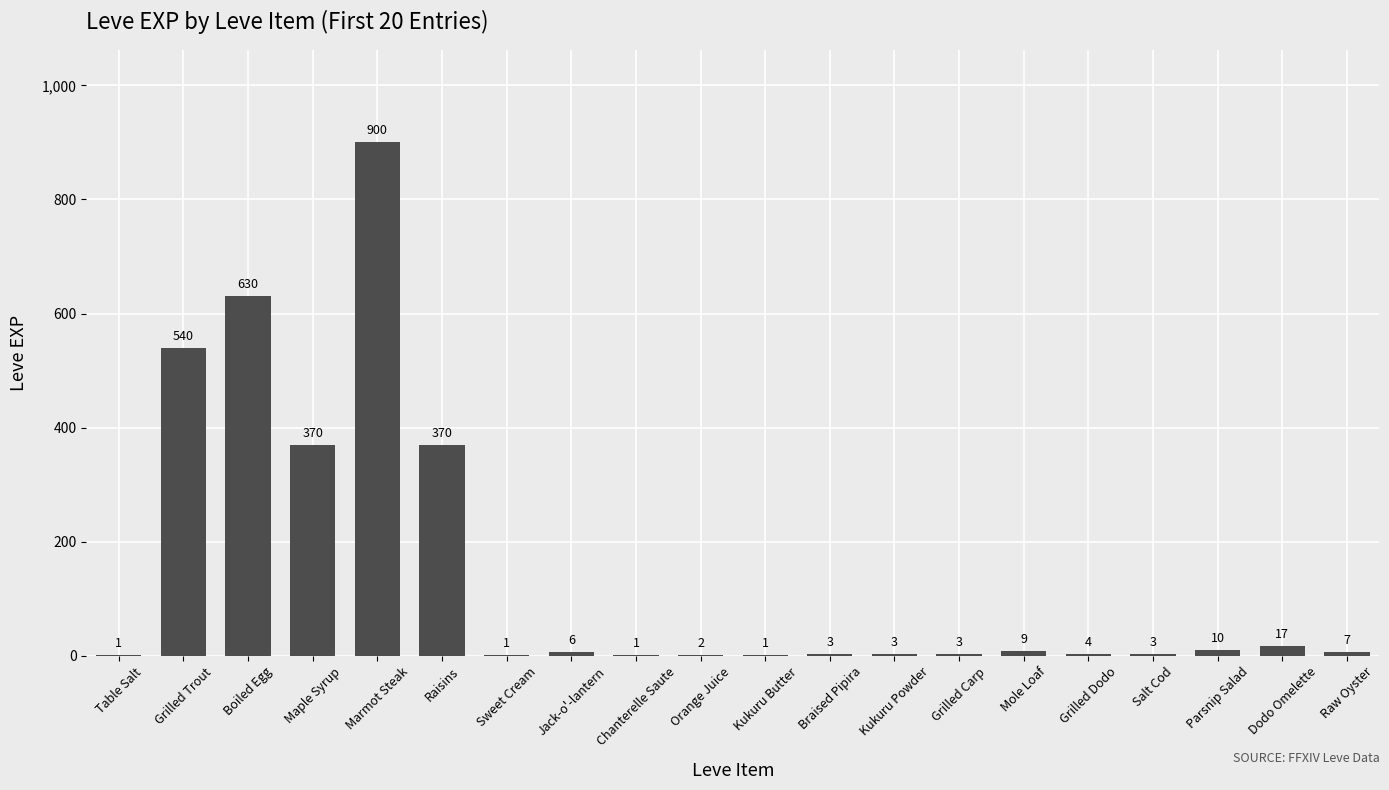

What is the change in value from Jack-o'-lantern to Parsnip Salad?

+4